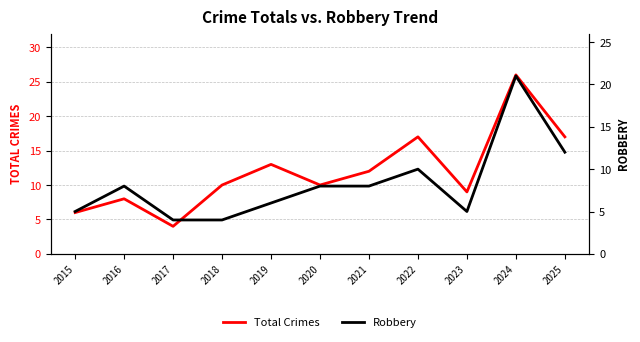

How many lines are shown in the chart?

2